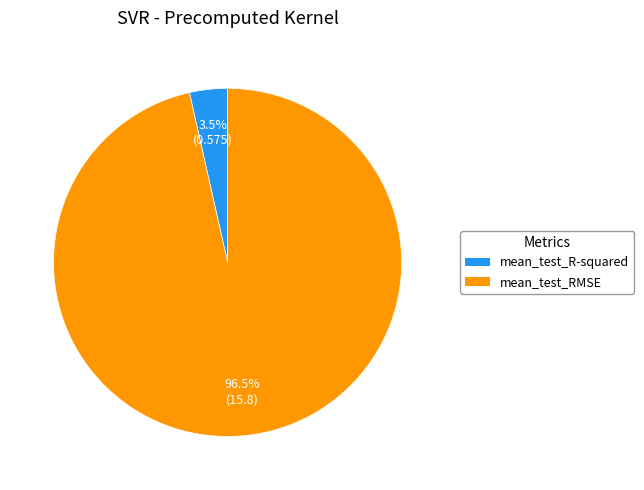

Is the sum of mean_test_RMSE and mean_test_R-squared greater than half?

Yes